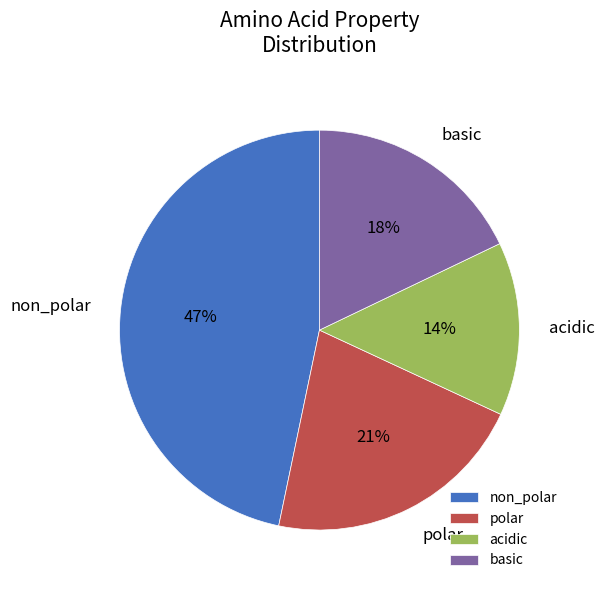

How many segments does this pie chart have?

4